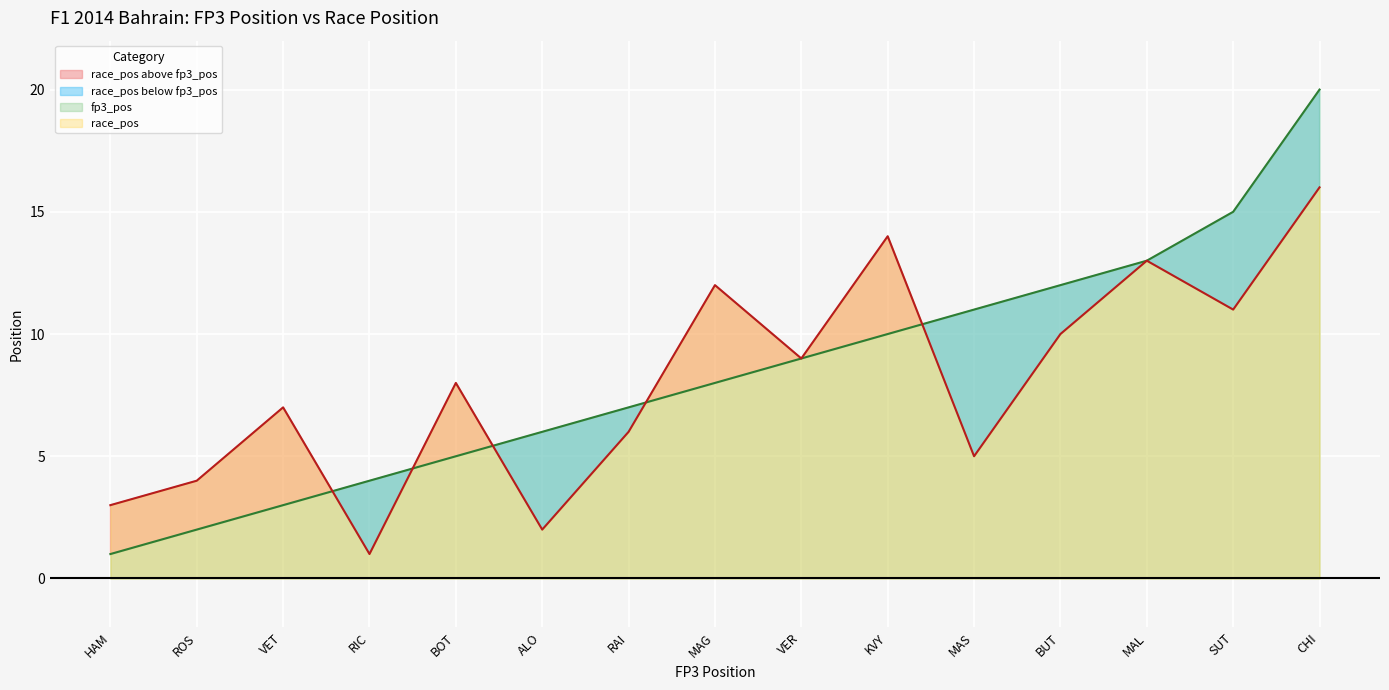

What is the difference between the maximum and minimum values in the fp3_pos series?

19